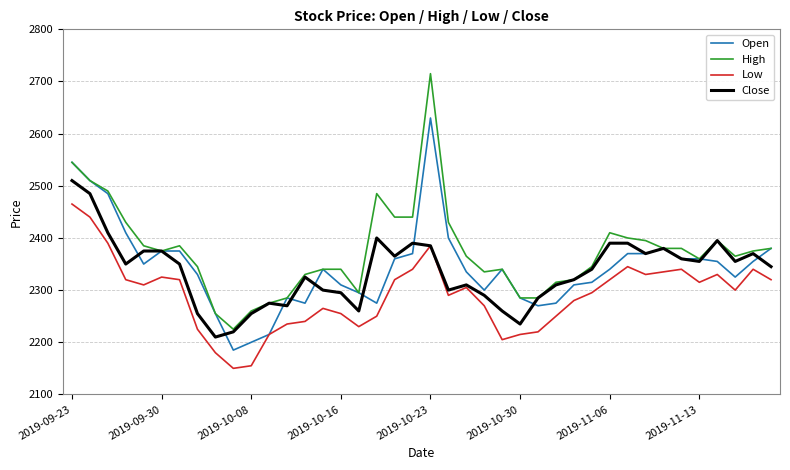

What are all the series names shown in the legend?

Open, High, Low, Close